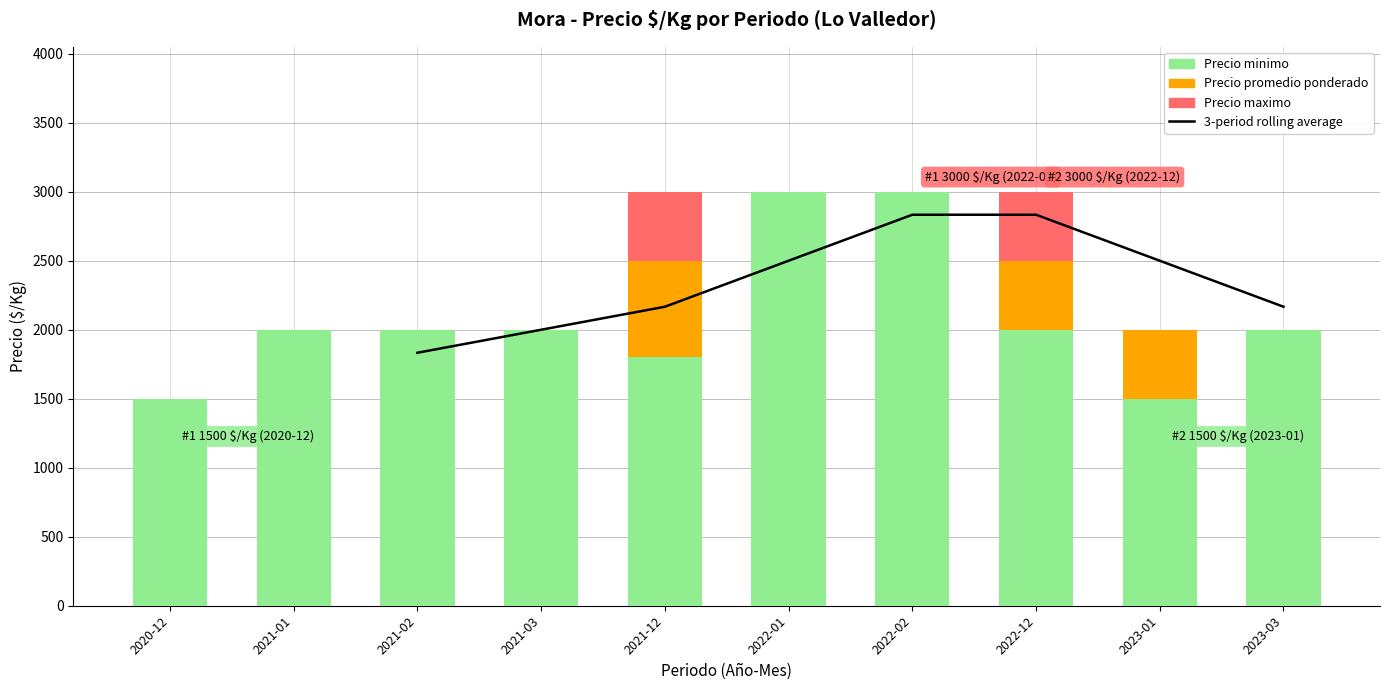

The value of Precio promedio ponderado at 2022-01 is 3000. True or false?

True